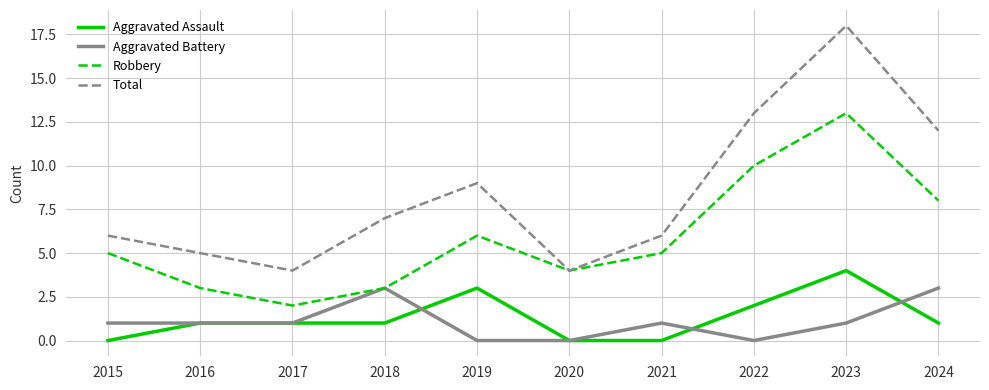

What is the difference between the maximum and minimum values in the Total series?

14